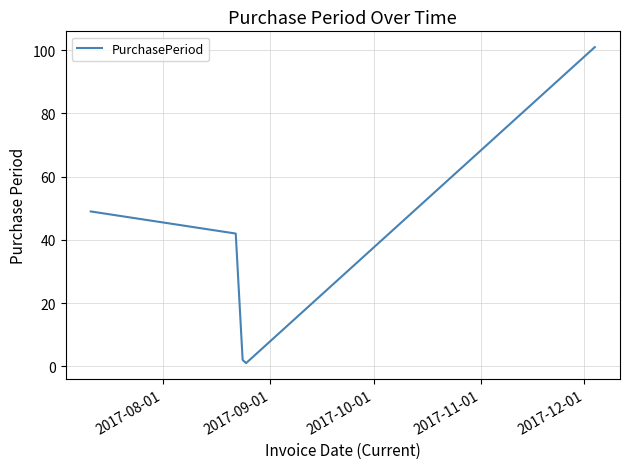

True or false: there are more than 1 points higher than both neighbors.

False